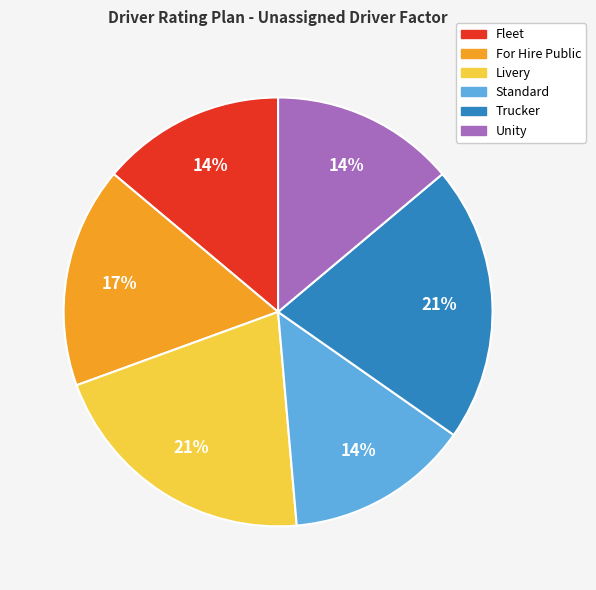

What percentage is the Fleet slice, to the nearest percent?

14%